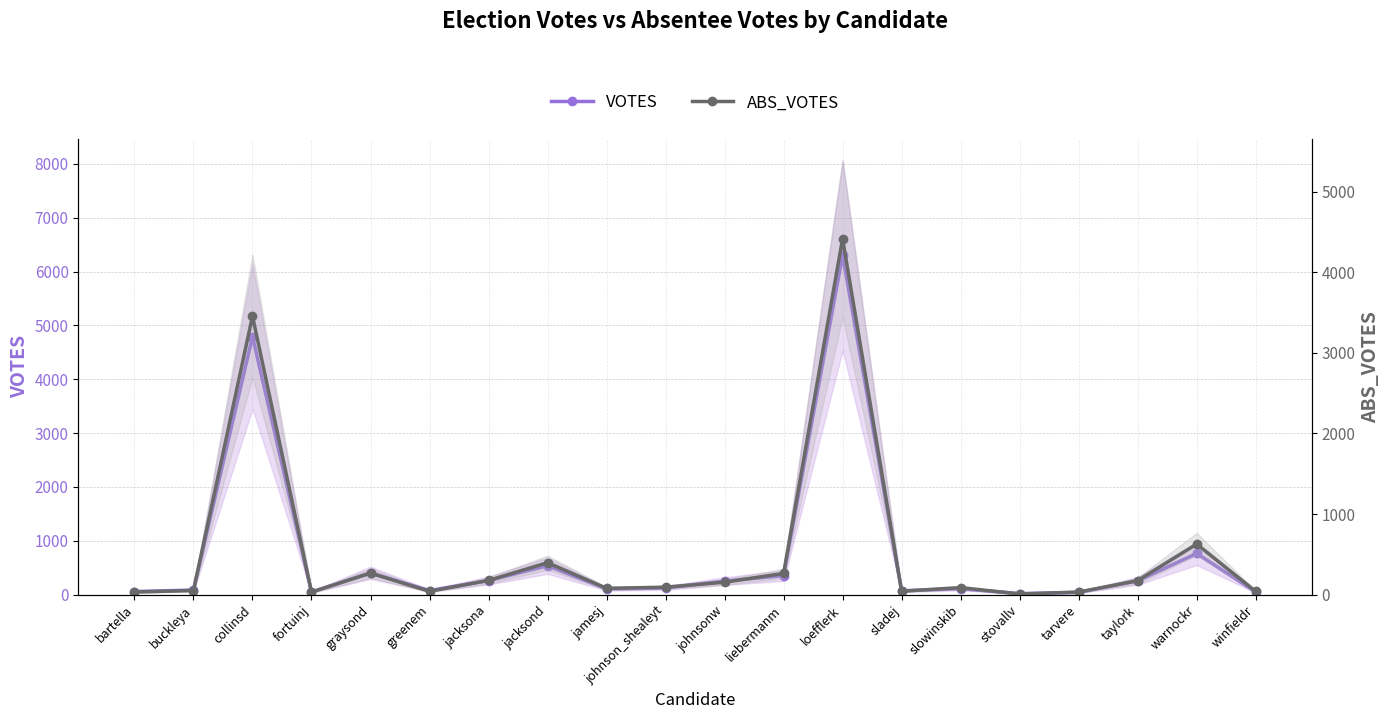

List the series in order of their peak value, highest first.

VOTES, ABS_VOTES